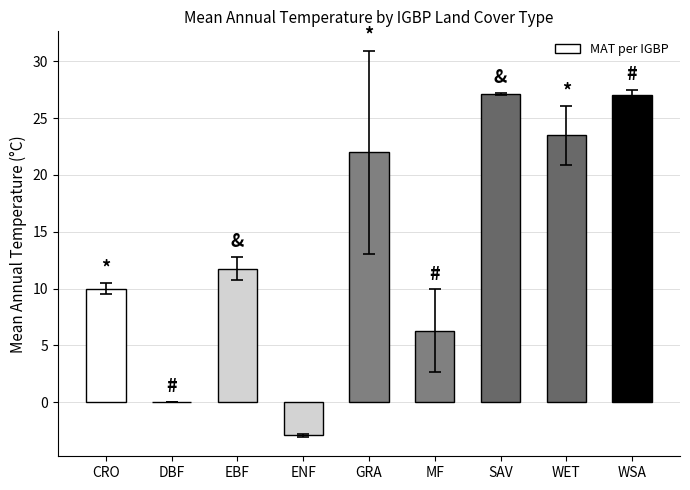

What value does the data have at CRO?

10.0